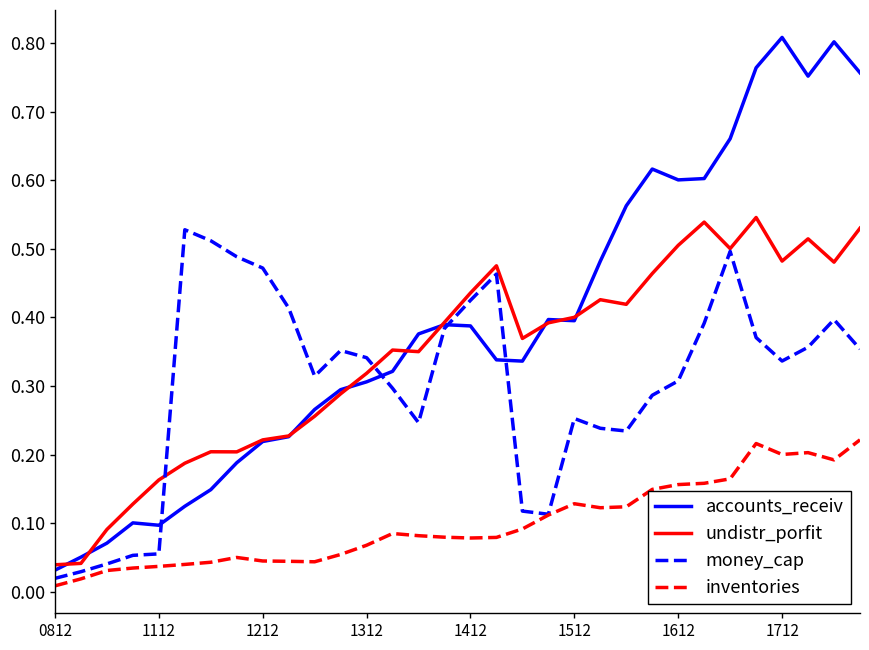

Which series has the largest total across all categories?

accounts_receiv